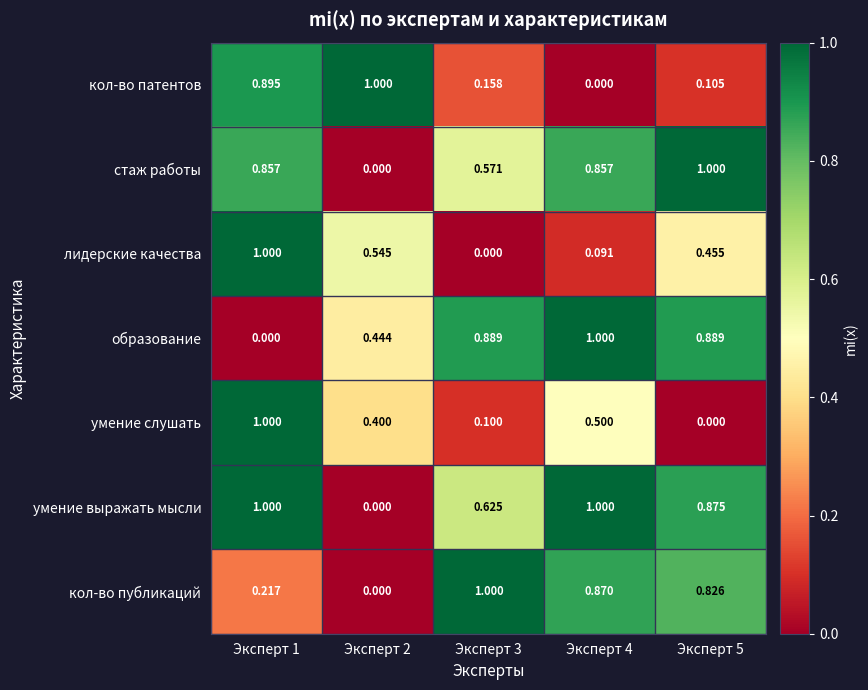

Between Эксперт 2 and Эксперт 5, which series saw the biggest shift?

стаж работы